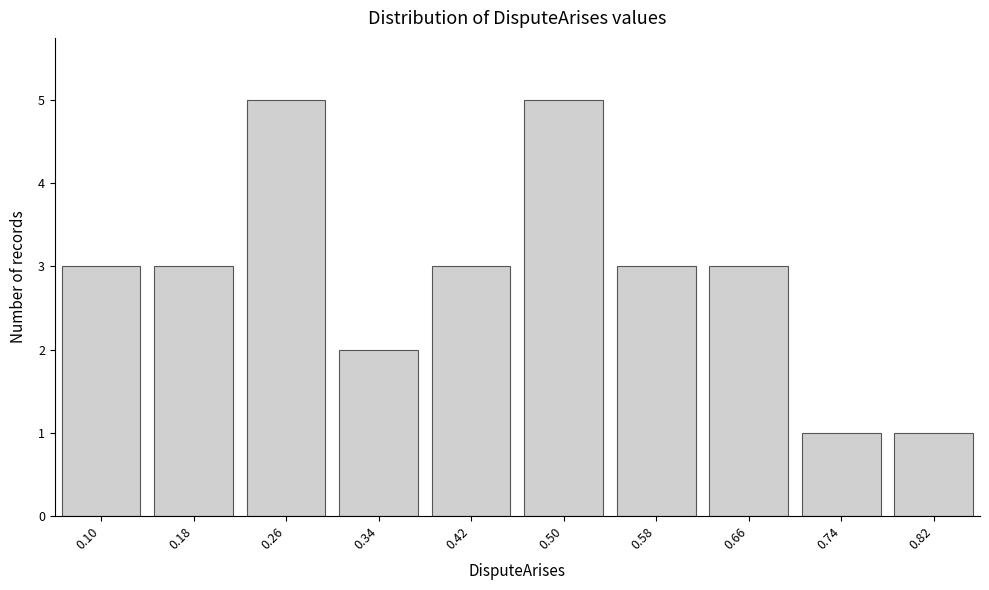

Reading left to right, what are all the values shown in this chart?

3	3	5	2	3	5	3	3	1	1